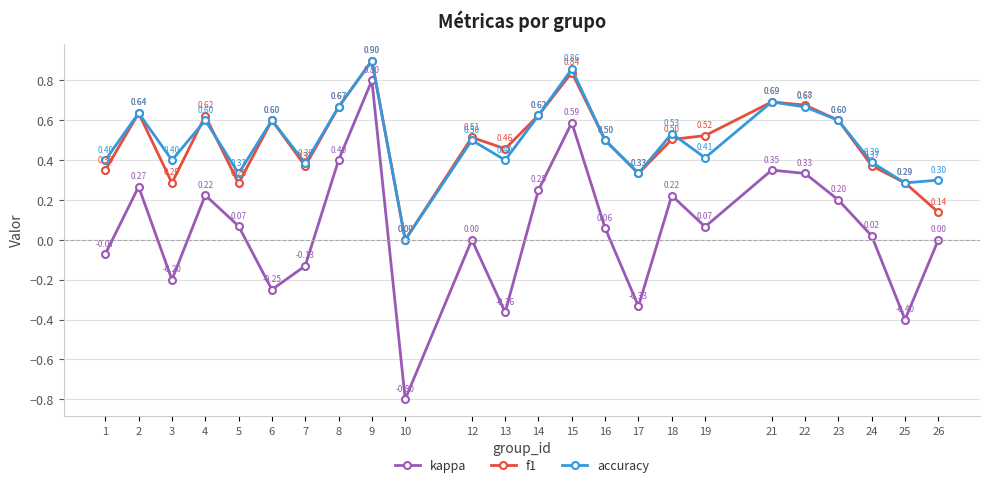

What is the difference between the second highest and minimum values in the kappa series?

1.4